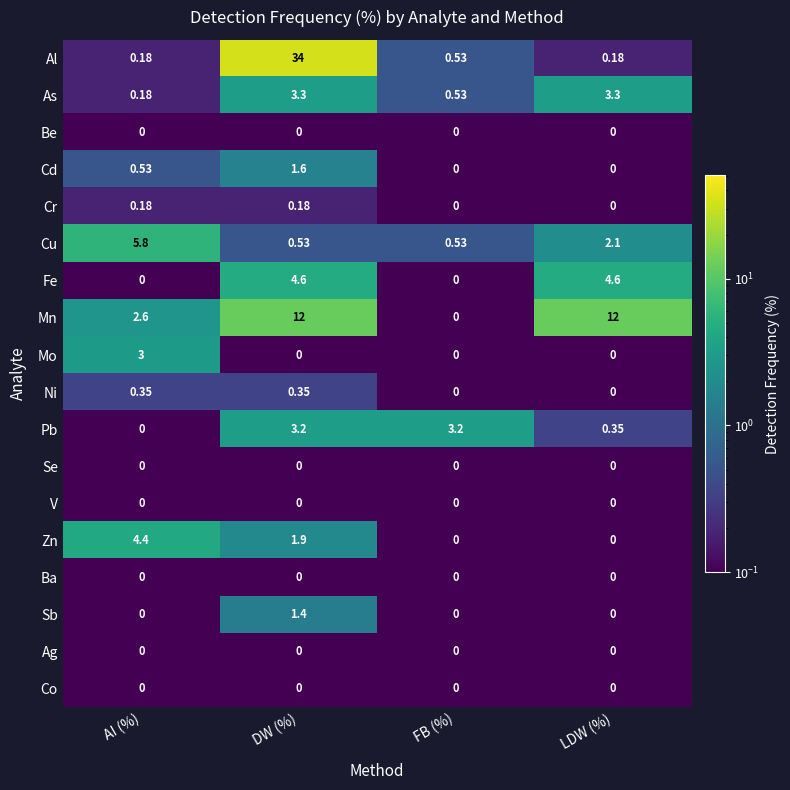

At how many categories does at least one series exceed 17?

1